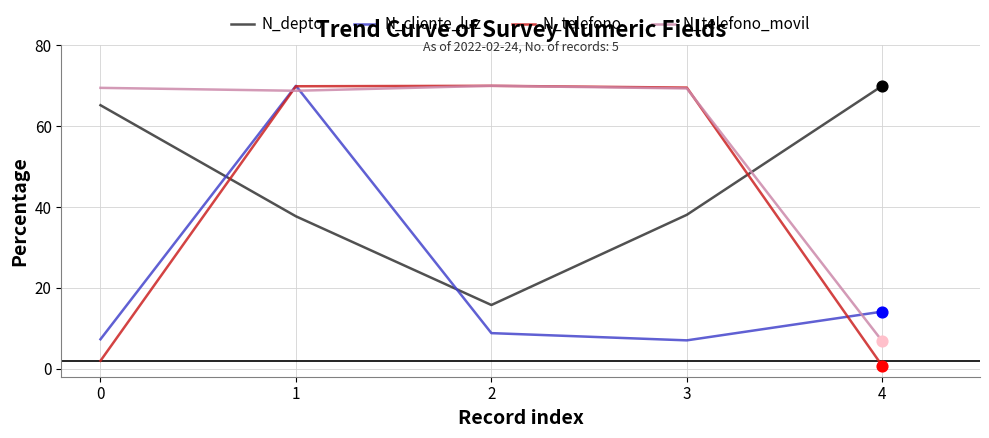

At which category is the sum across all series the highest?

1